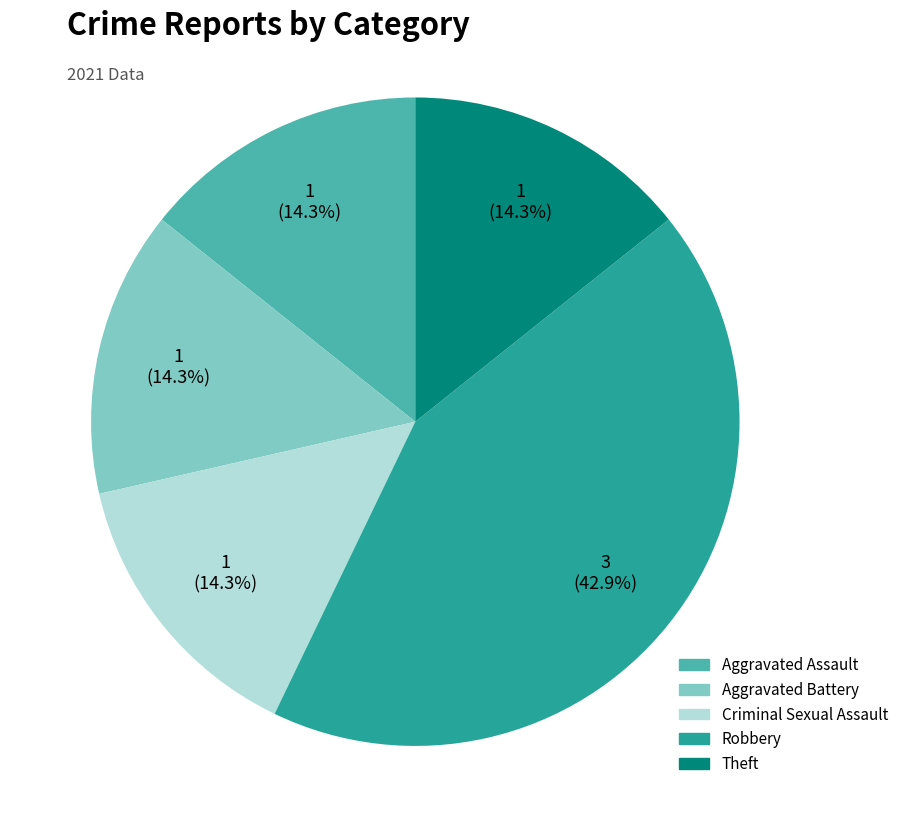

Is Criminal Sexual Assault the majority of the pie?

No